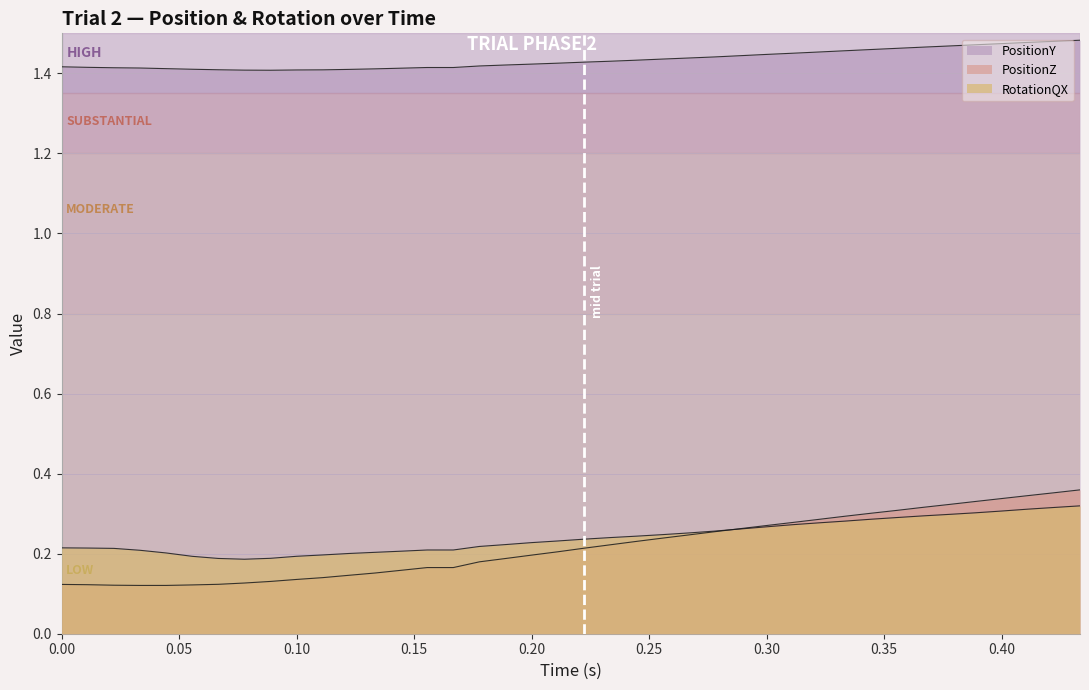

How many lines are shown in the chart?

3